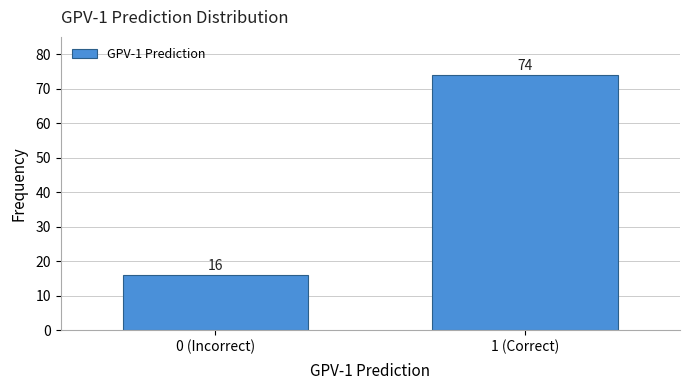

Reading right to left, transcribe all the data shown in this chart.

1 (Correct)=74	0 (Incorrect)=16